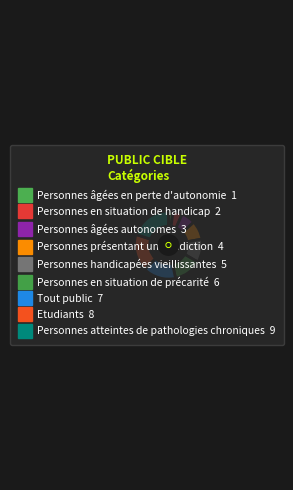

Do Personnes présentant une addiction and Tout public together represent more than half of the pie?

No